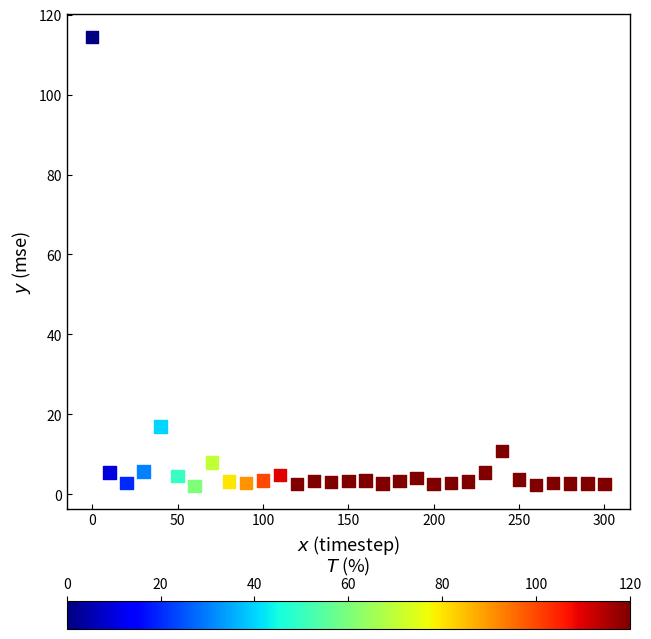

What is the range of Y values (max minus min)?

112.5